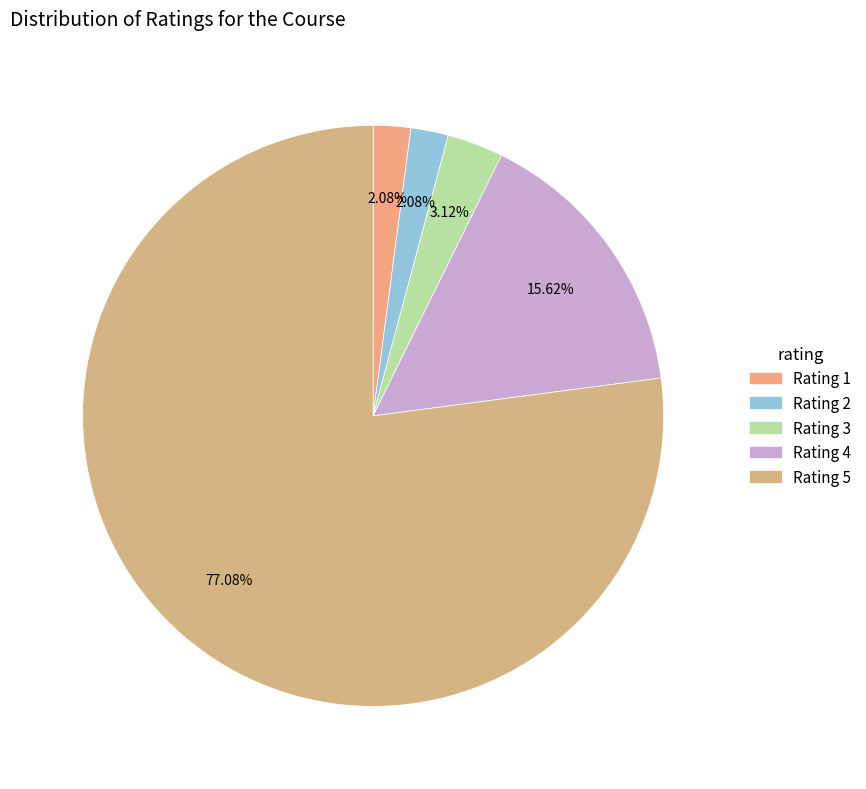

Does Rating 2 account for over 50% of the chart?

No